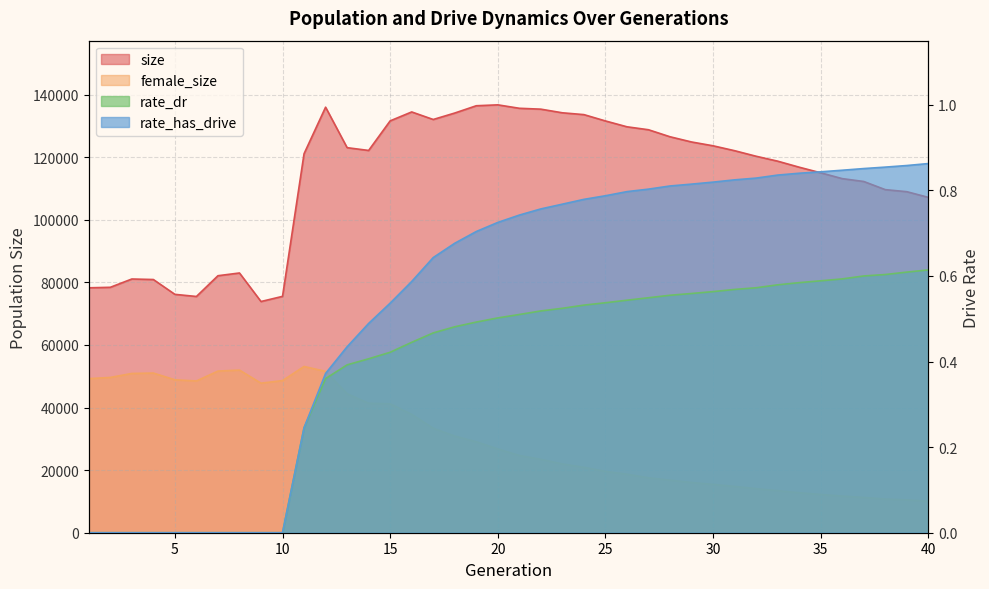

Which series changed the most between 5 and 23?

size